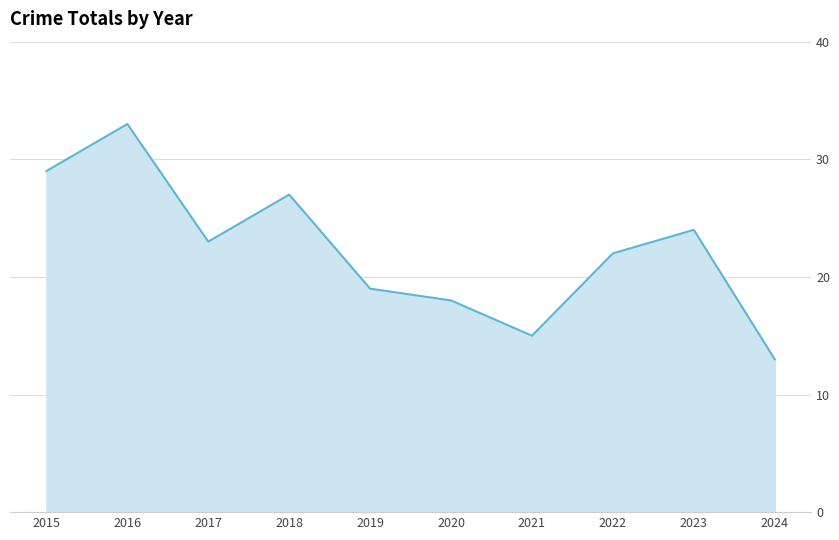

The chart shows a value of 17 at 2016. True or false?

False